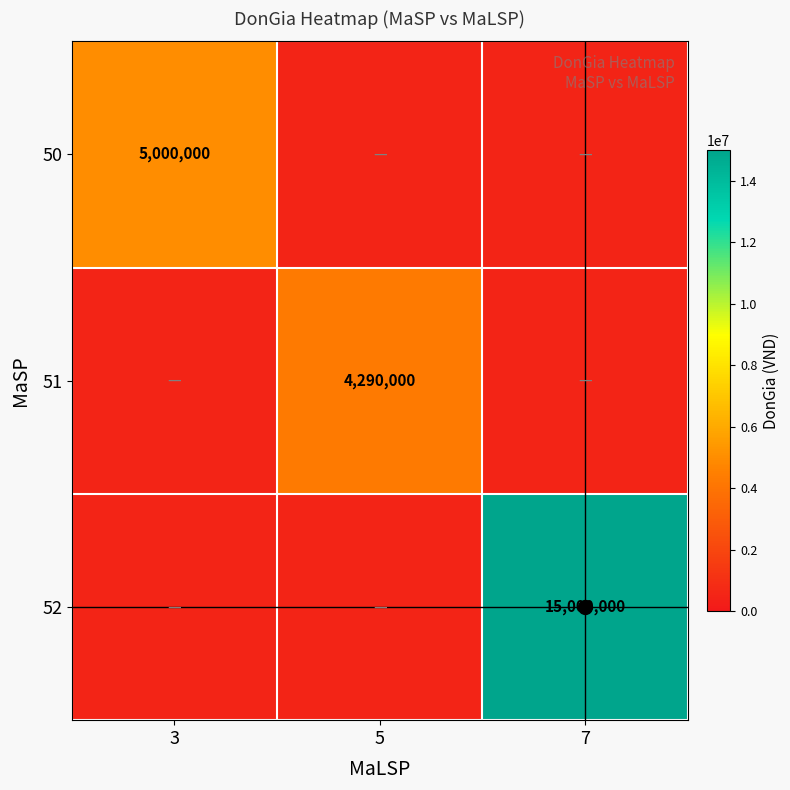

Is it true that 52 equals 15000000 at 7?

True